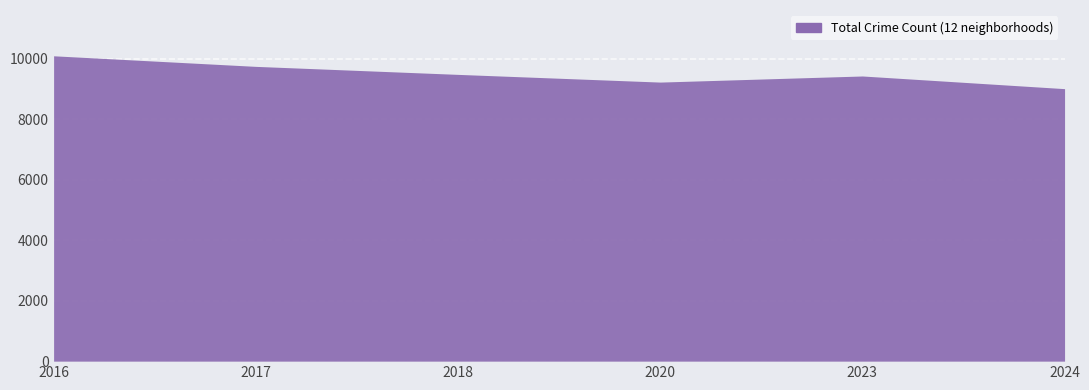

What is the greatest value displayed?

10103